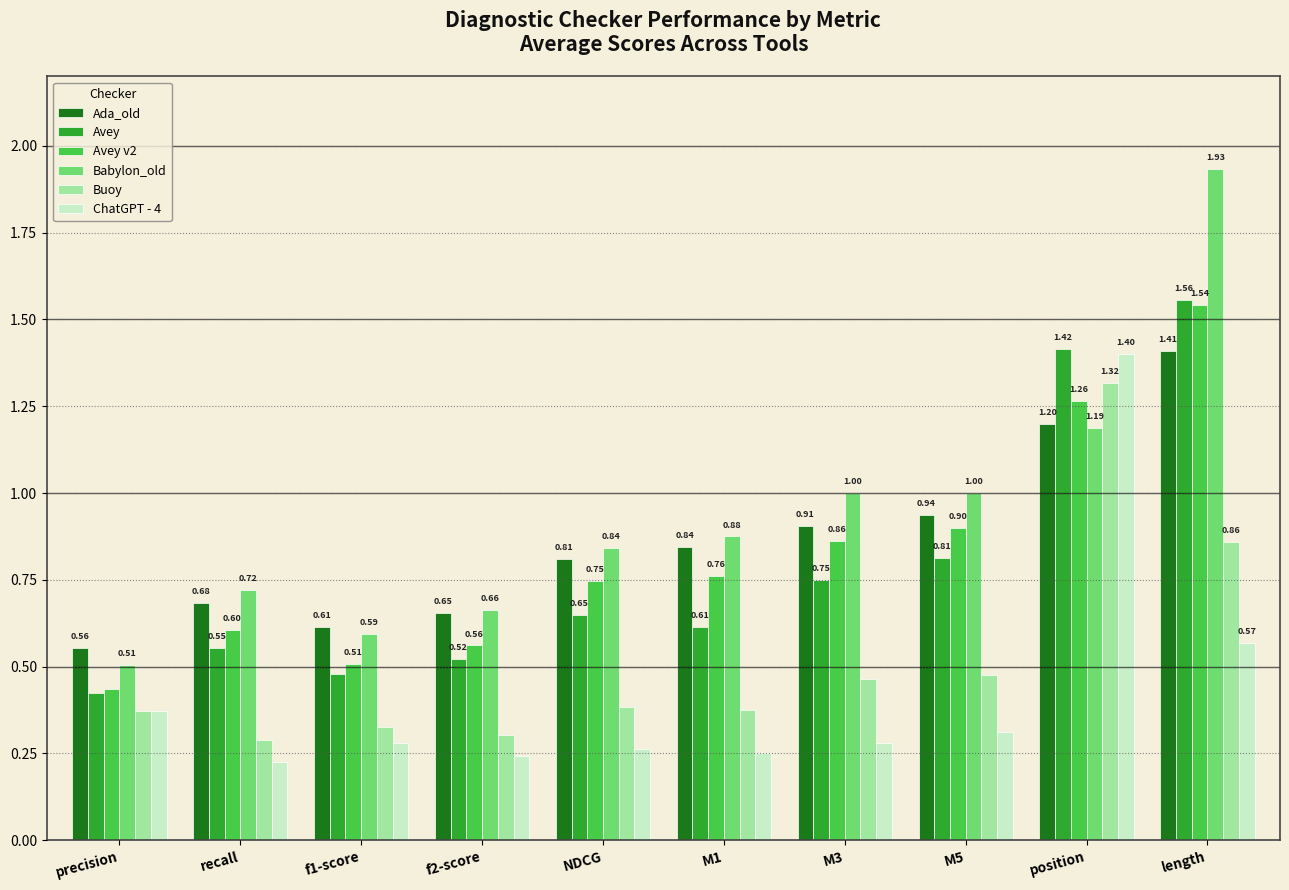

How many bars are there in total?

60